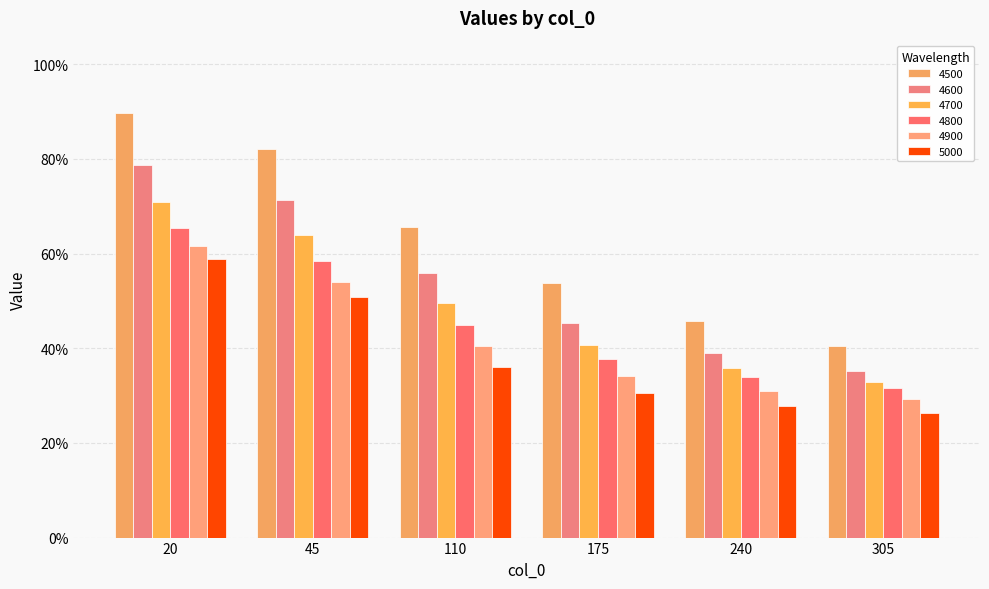

Does the chart contain stacked bars?

No